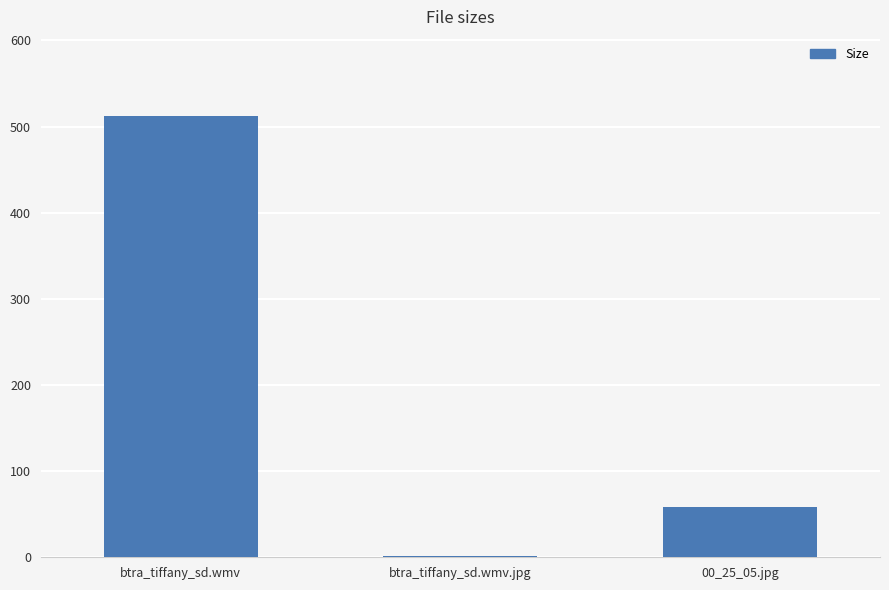

Which category has the highest value across all series?

btra_tiffany_sd.wmv